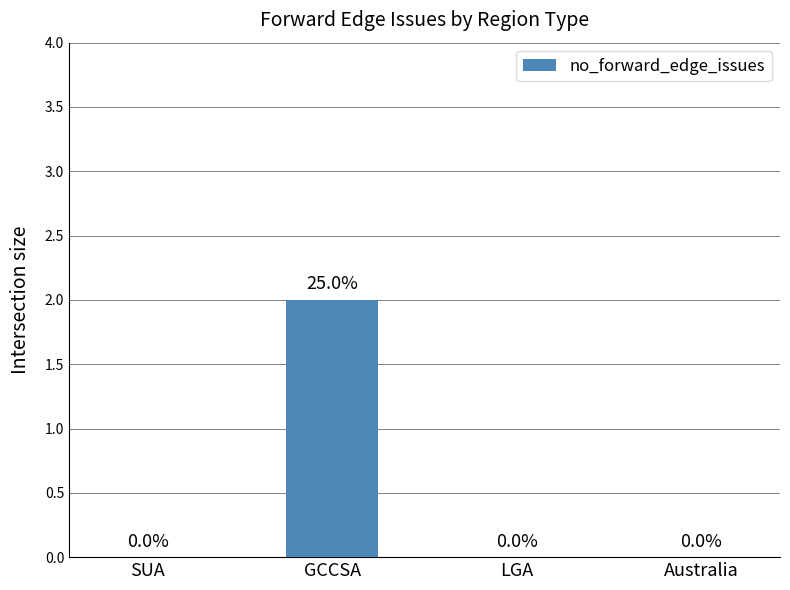

The chart shows a value of 1 at Australia. True or false?

False